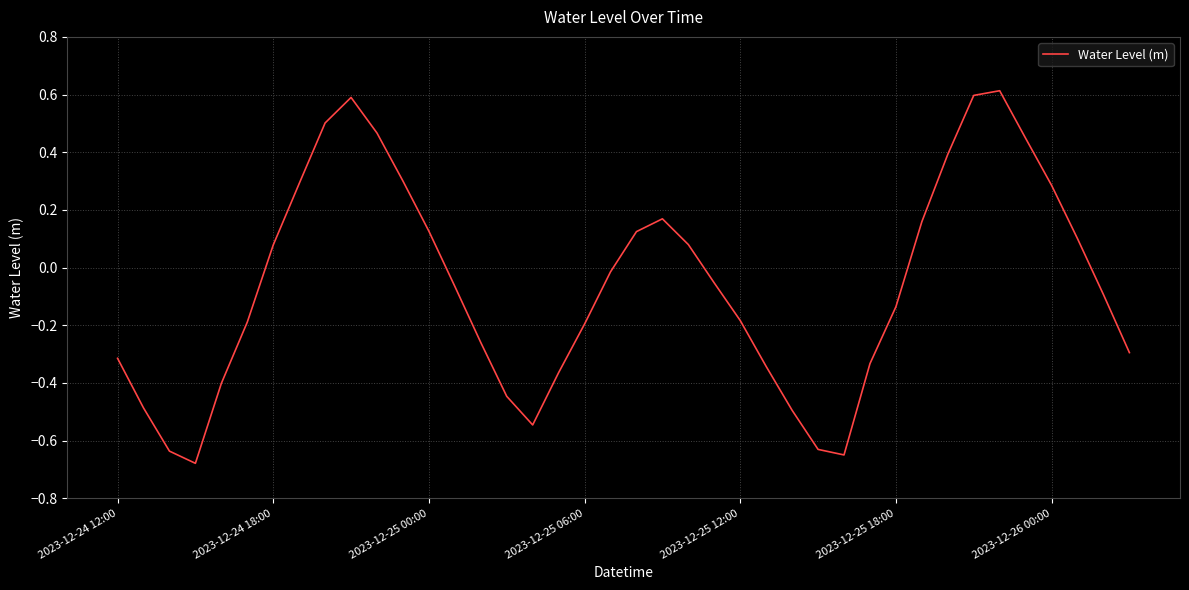

What is the greatest value displayed?

0.6